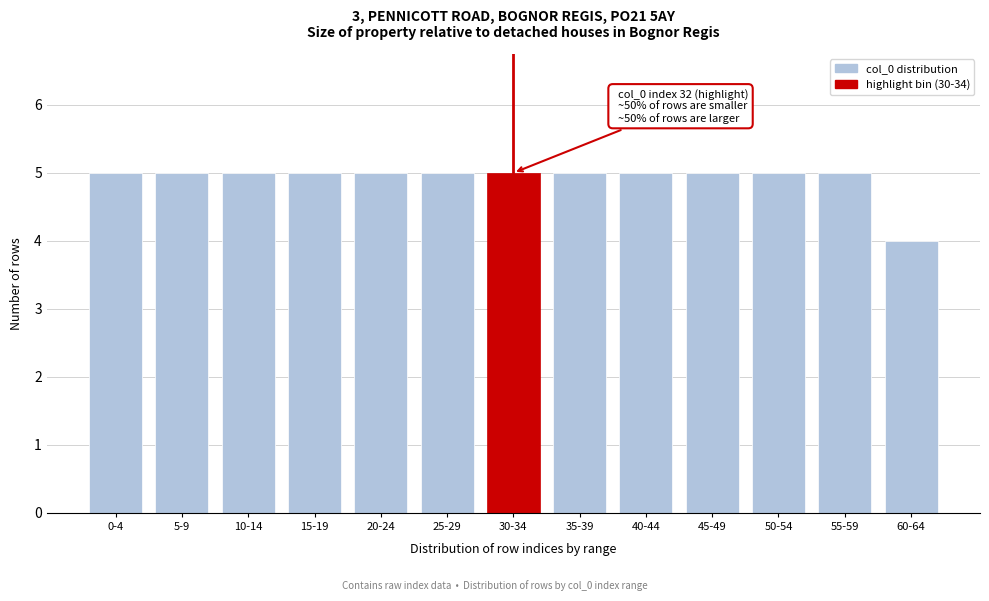

Reading left to right, transcribe all the data shown in this chart.

5	5	5	5	5	5	5	5	5	5	5	5	4